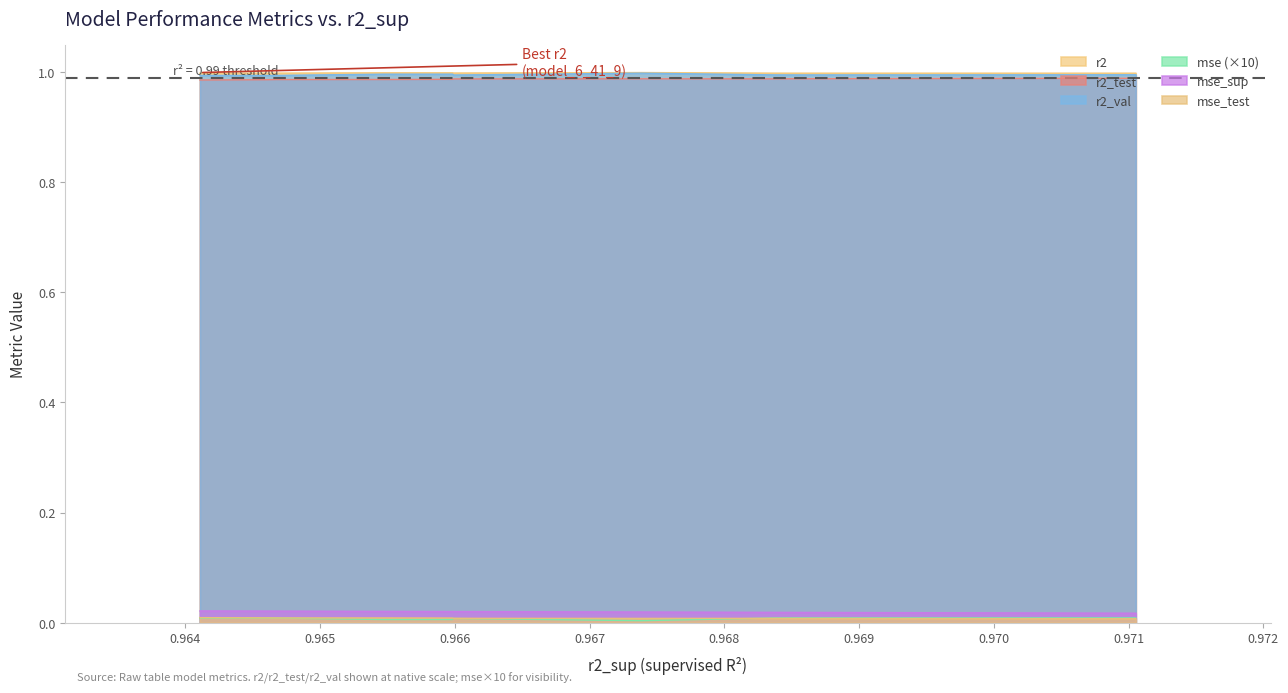

True or false: mse_sup and r2 cross at least once.

False